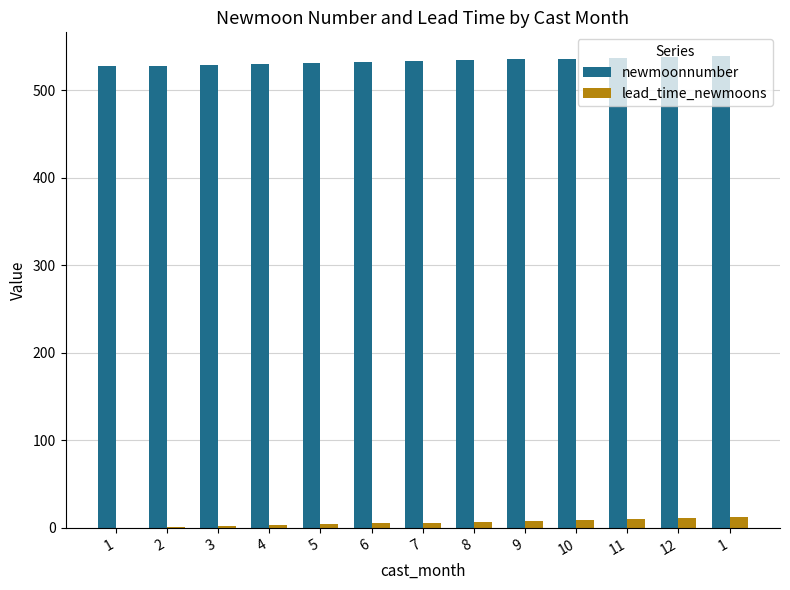

How many data points does each series have?

13